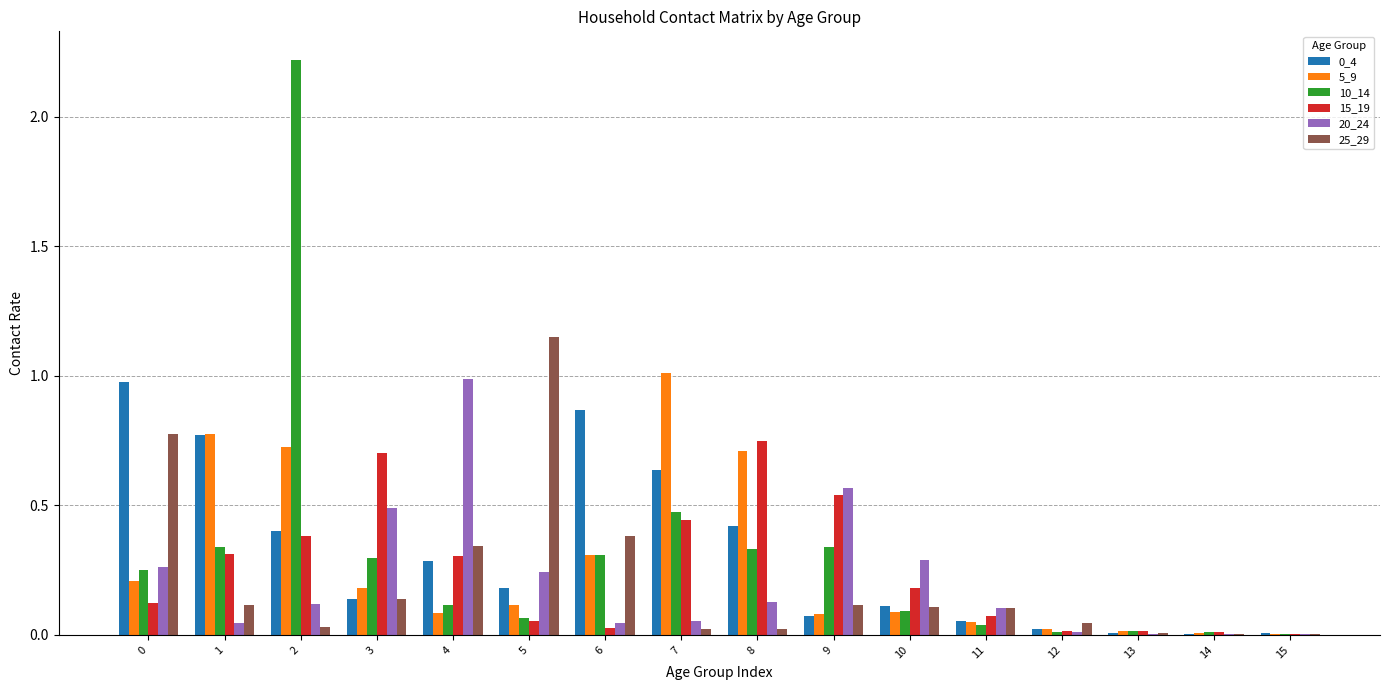

How many groups of bars are there?

16